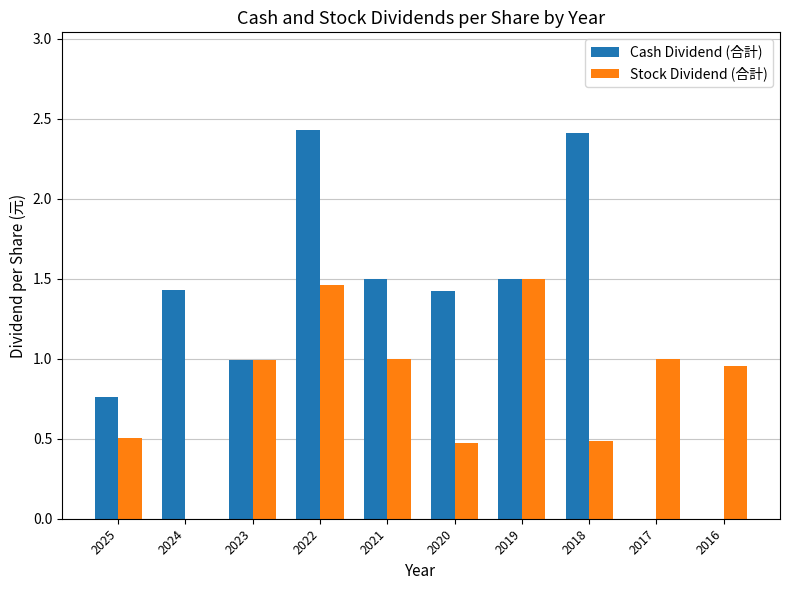

Count the number of categories in the chart.

10